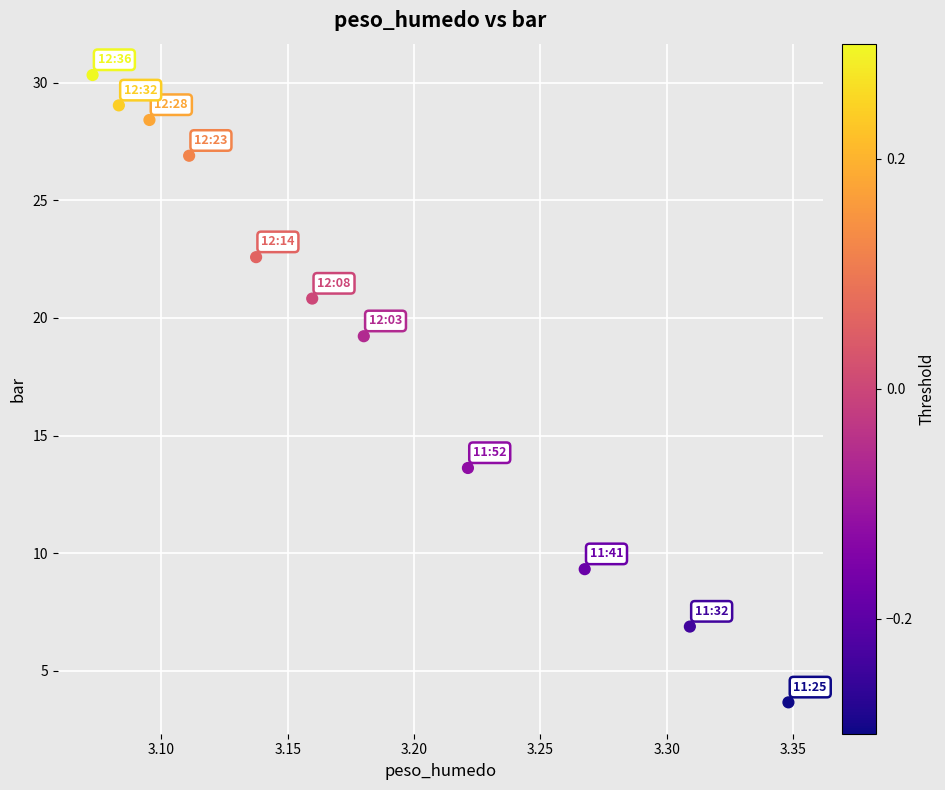

What Y value in the scatter plot is closest to 16?

13.6